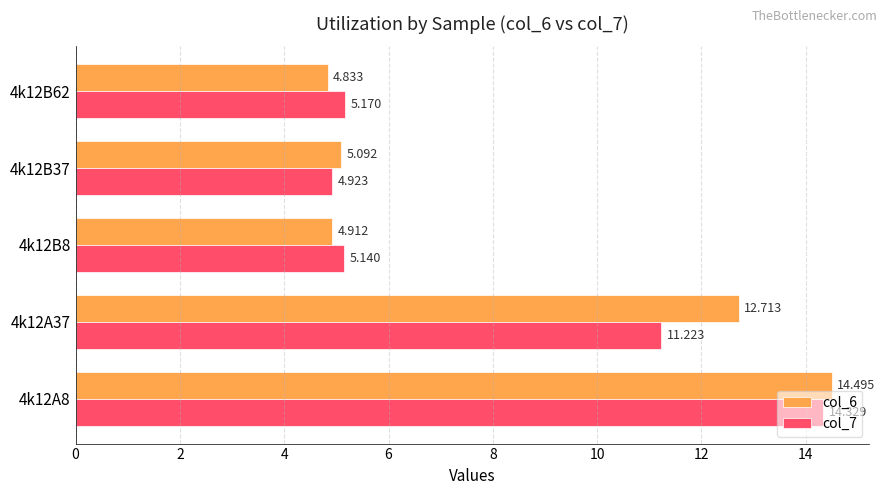

Is the value of col_7 at 4k12B8 greater than the value of col_6 at 4k12B37?

Yes